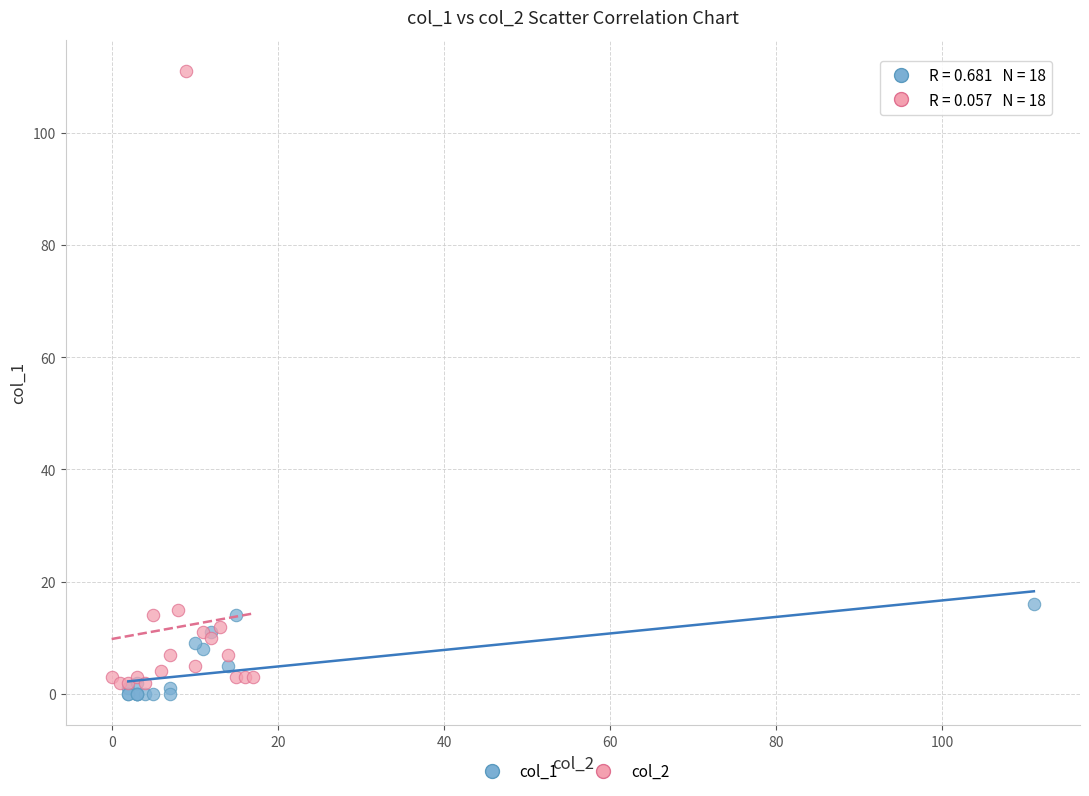

Which series reaches the minimum Y coordinate?

col_1